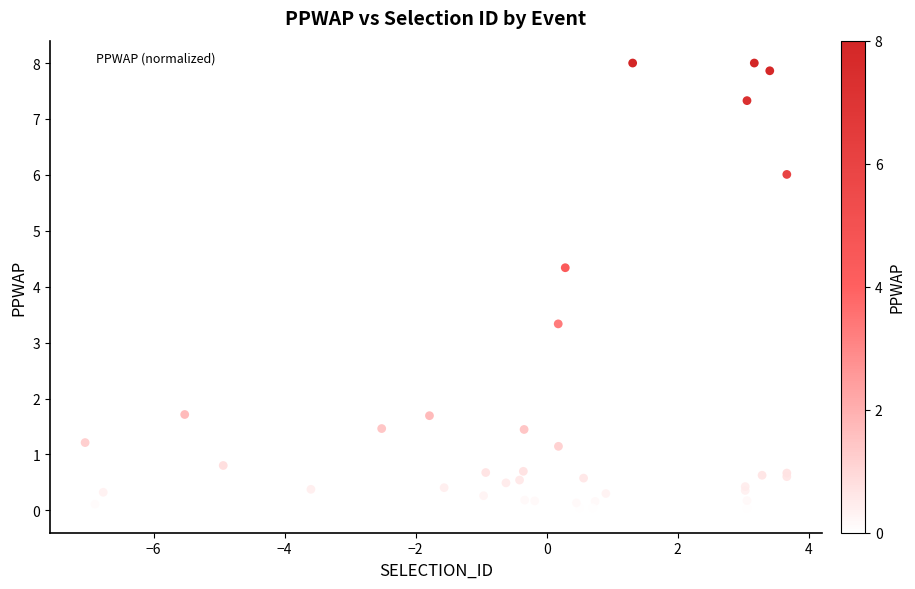

What Y value in the scatter plot is closest to 4?

4.3